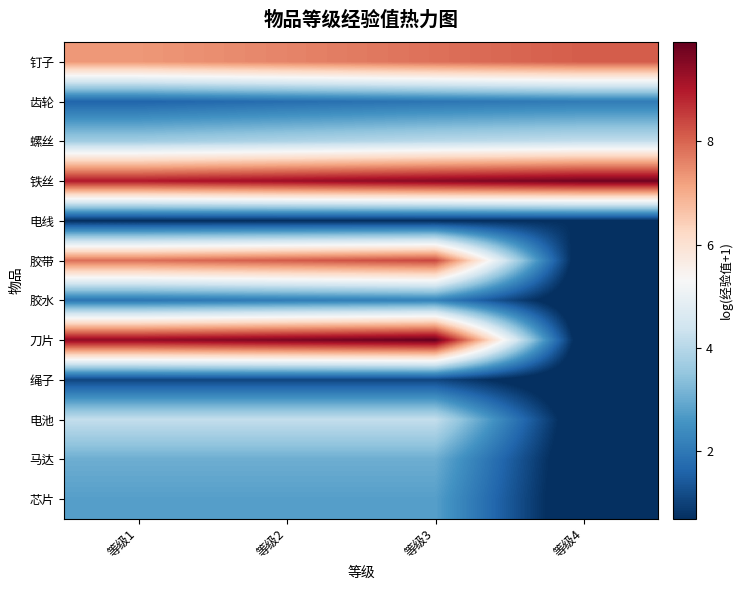

At how many categories does at least one series exceed 3?

4